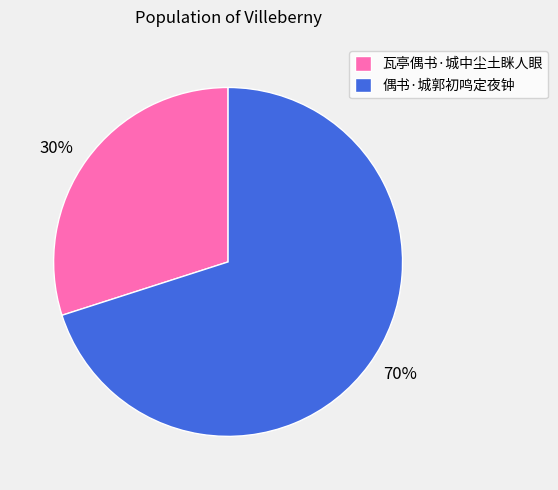

Is the sum of 偶书·城郭初鸣定夜钟 and 瓦亭偶书·城中尘土眯人眼 greater than half?

Yes